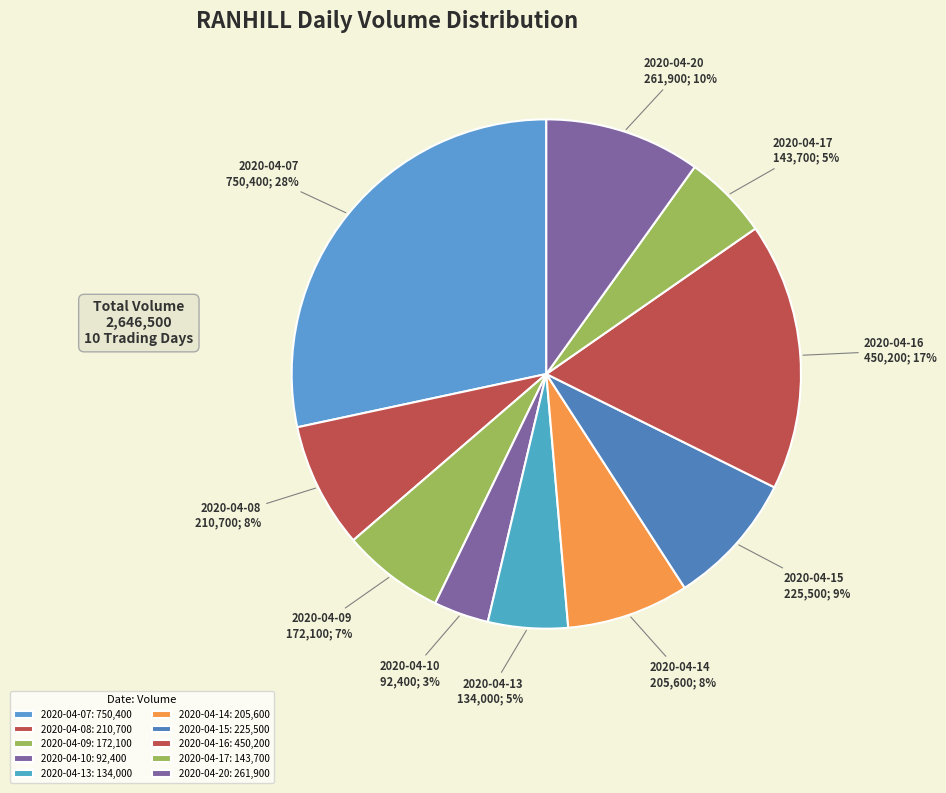

Which has a higher value, 2020-04-08 or 2020-04-17?

2020-04-08